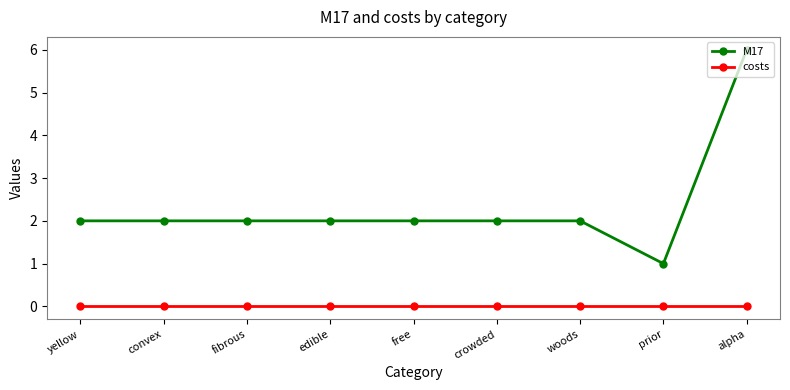

Rank the series by their average value, from highest to lowest.

M17, costs